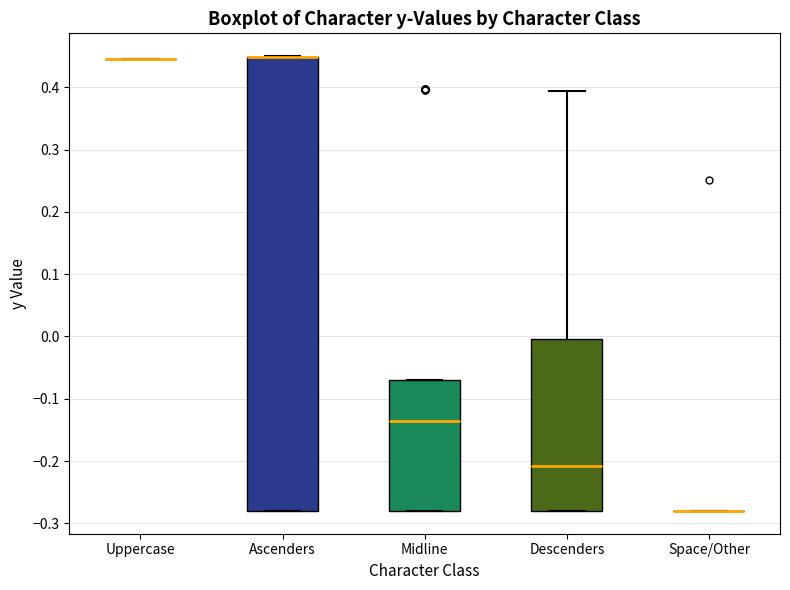

Reading left to right, read every box against the y-axis: the position of its median line, the range the box covers, and the ends of its whiskers. The values are not printed on the chart, so give them approximately, as read against the axis.

Uppercase: box collapsed to a line at 0.45, whiskers 0.45 to 0.45
Ascenders: median 0.45 (drawn on the box's upper edge), box -0.28 to 0.45, whiskers -0.28 to 0.45
Midline: median -0.13, box -0.28 to -0.07, whiskers -0.28 to -0.07
Descenders: median -0.21, box -0.28 to 0.00, whiskers -0.28 to 0.39
Space/Other: box collapsed to a line at -0.28, whiskers -0.28 to -0.28